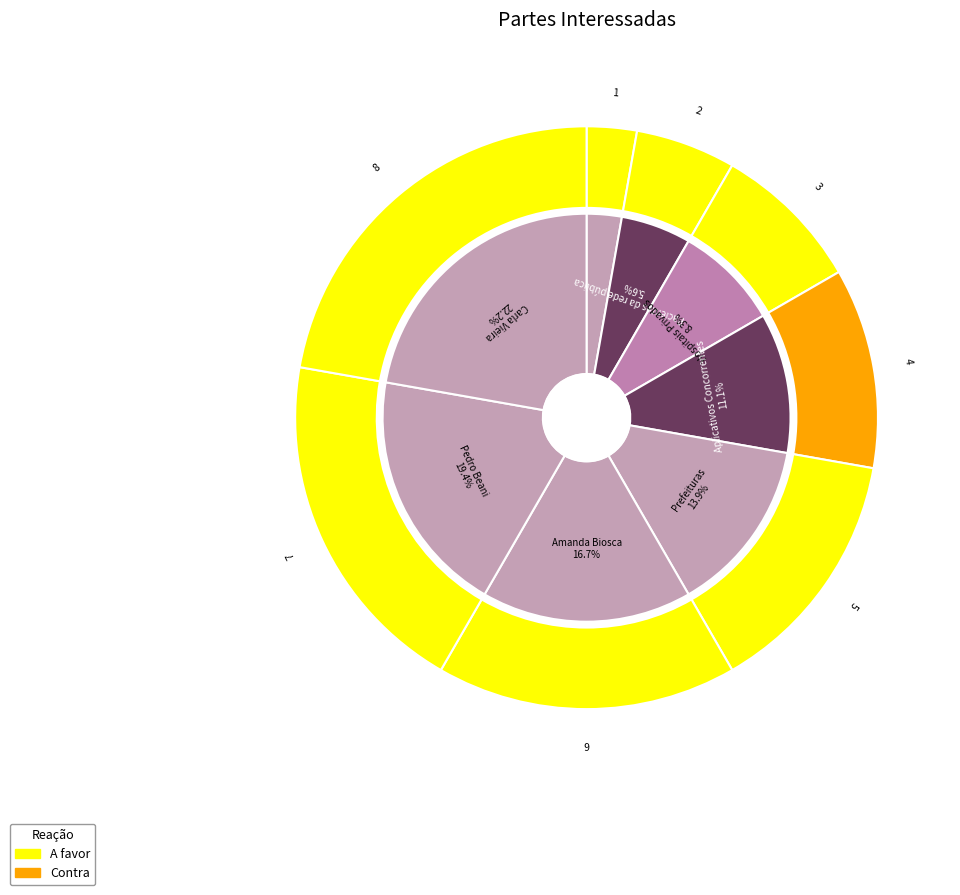

Count the number of slices in the pie.

8